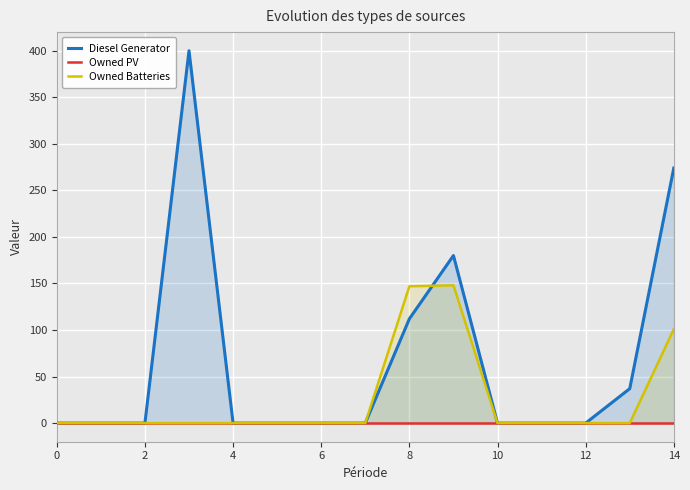

What are all the series names shown in the legend?

Diesel Generator, Owned PV, Owned Batteries